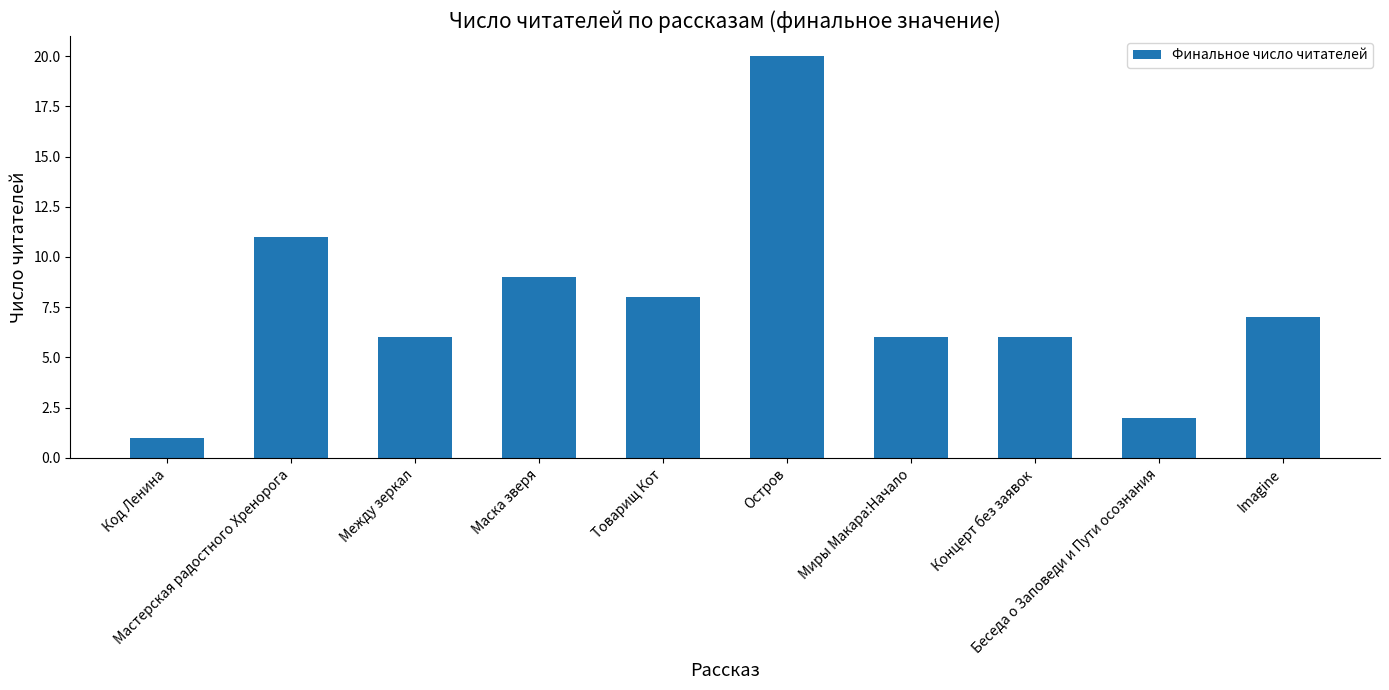

How many data points are less than 7?

5